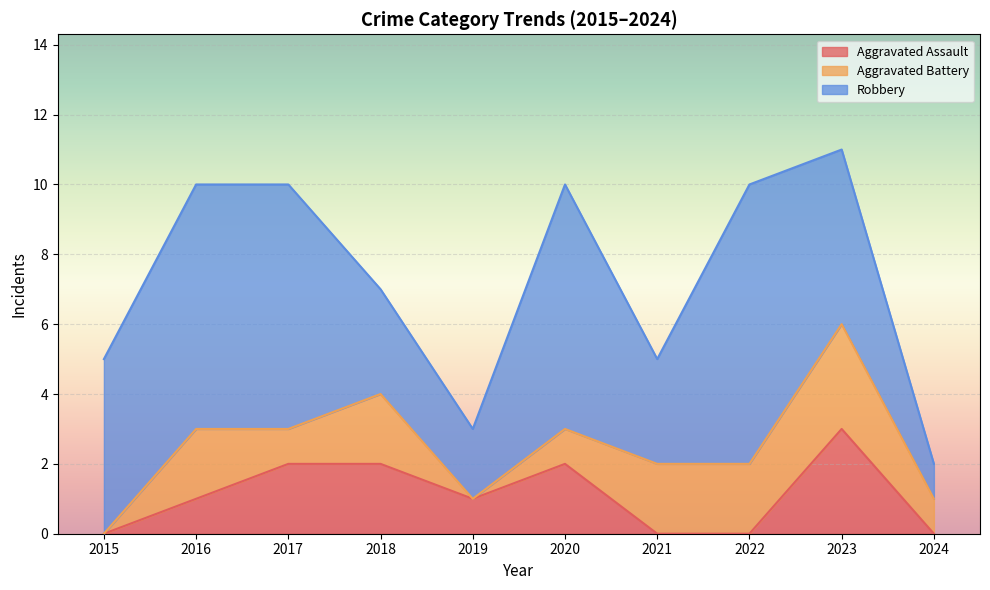

The Aggravated Assault series shows 1 at 2019. True or false?

False